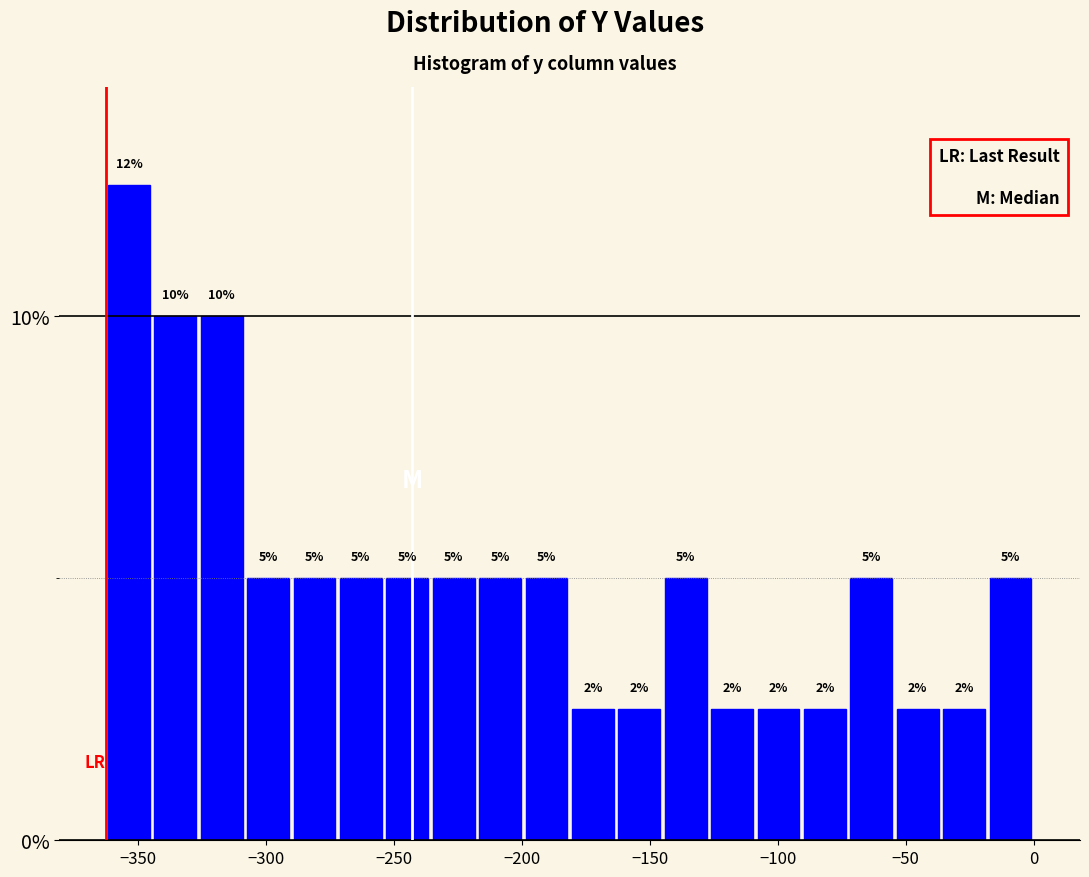

Around what value on the x-axis is the tallest bar? Give the approximate position of its centre, as read against the axis.

-355